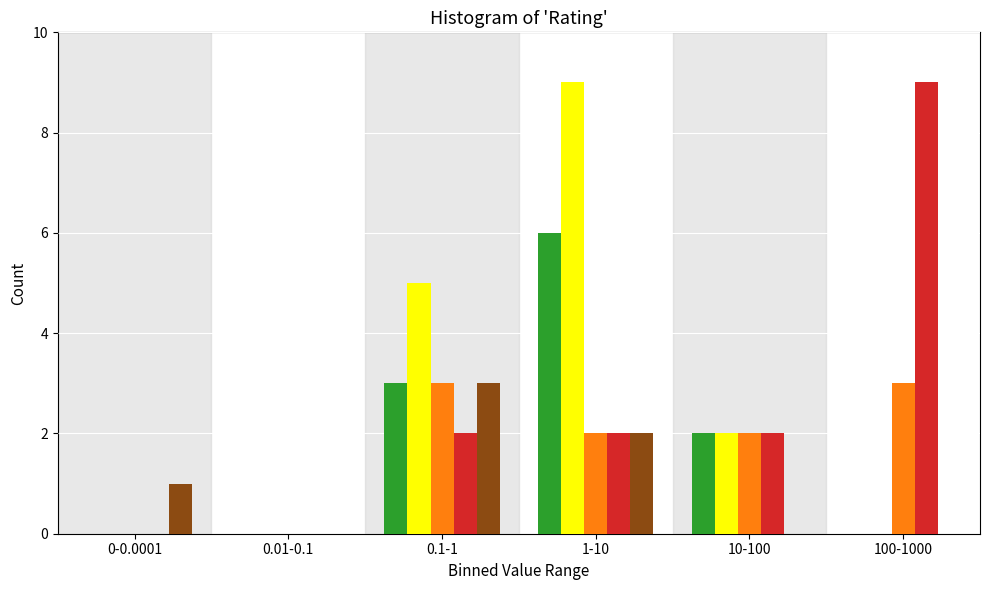

At which category is the sum across all series the highest?

1-10